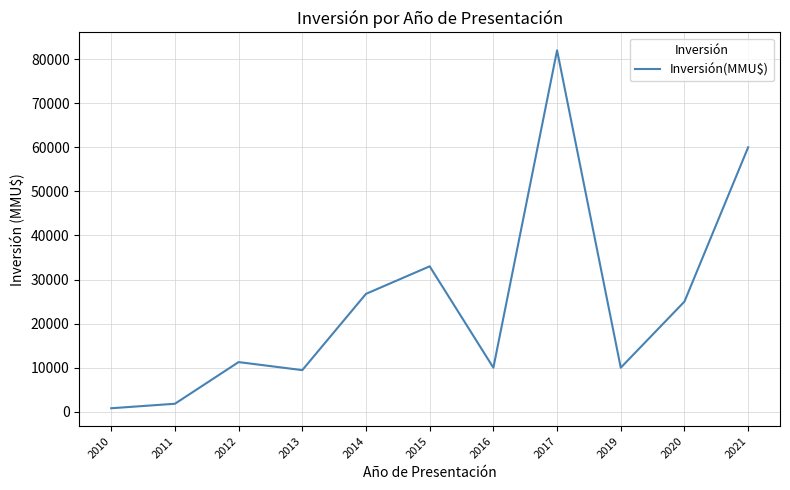

What is the greatest value displayed?

82000